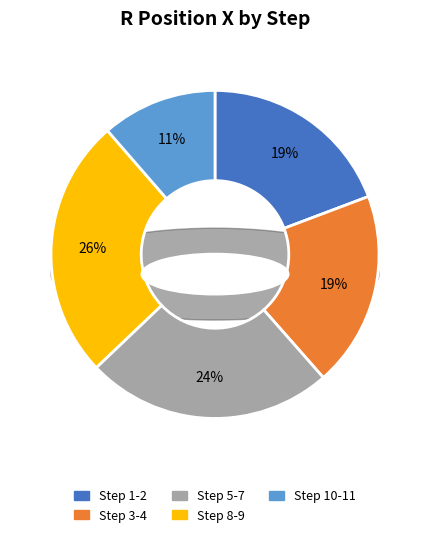

Is there a majority slice in this chart?

No